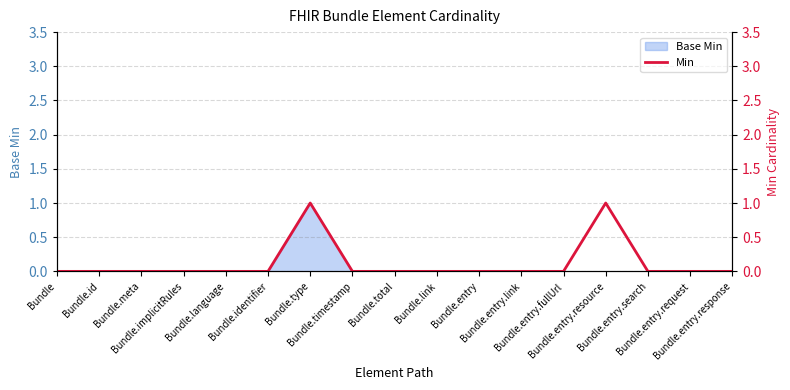

Is it true that the value at Bundle.meta is 0?

True